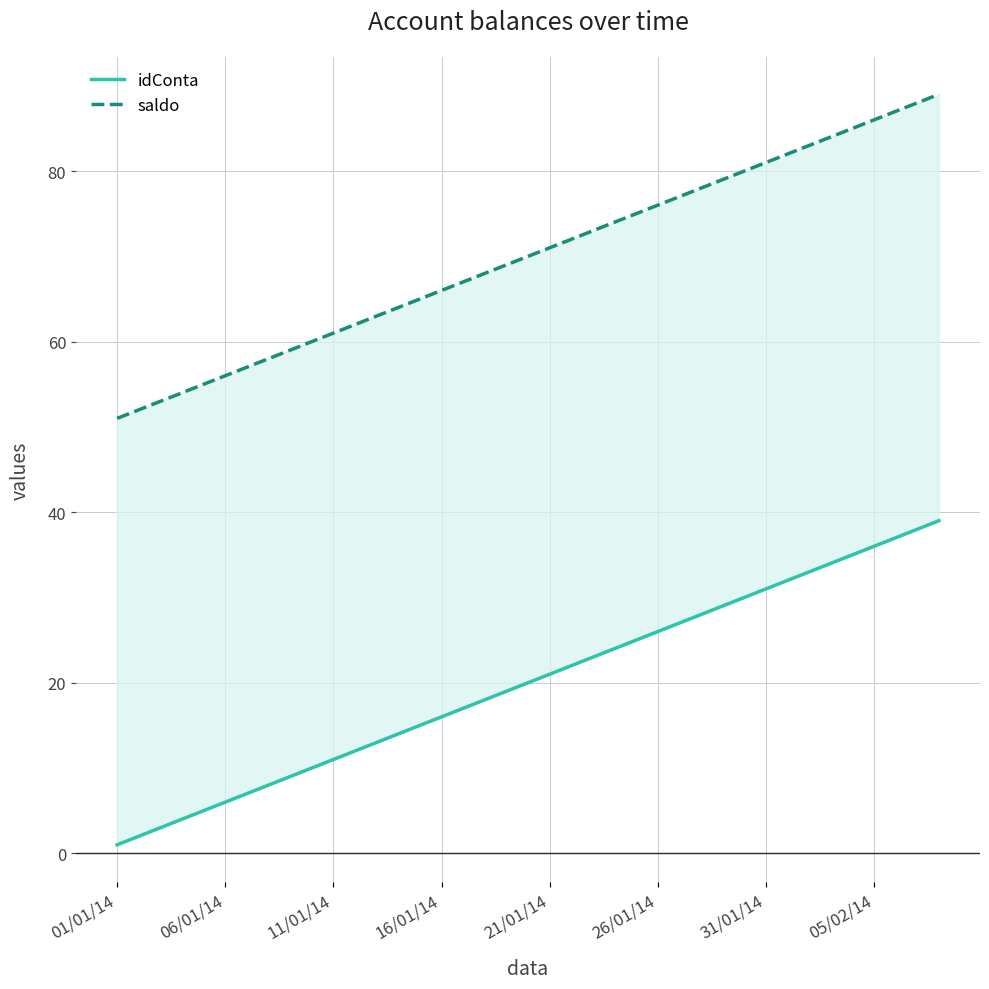

What is the average value of the idConta series?

20